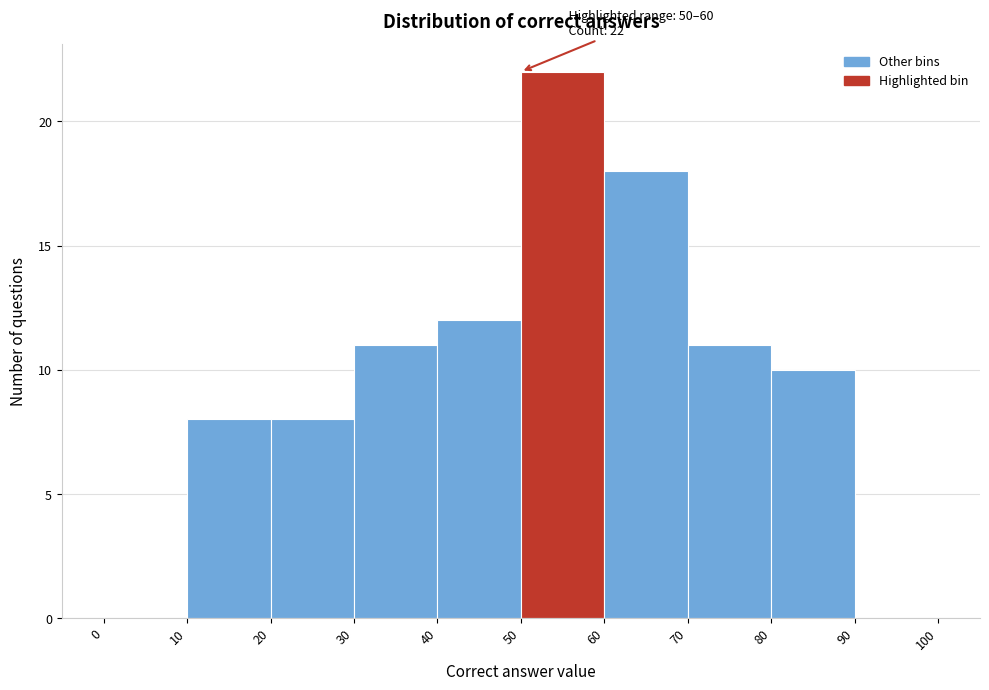

Which range on the x-axis has the tallest bar?

50 to 60